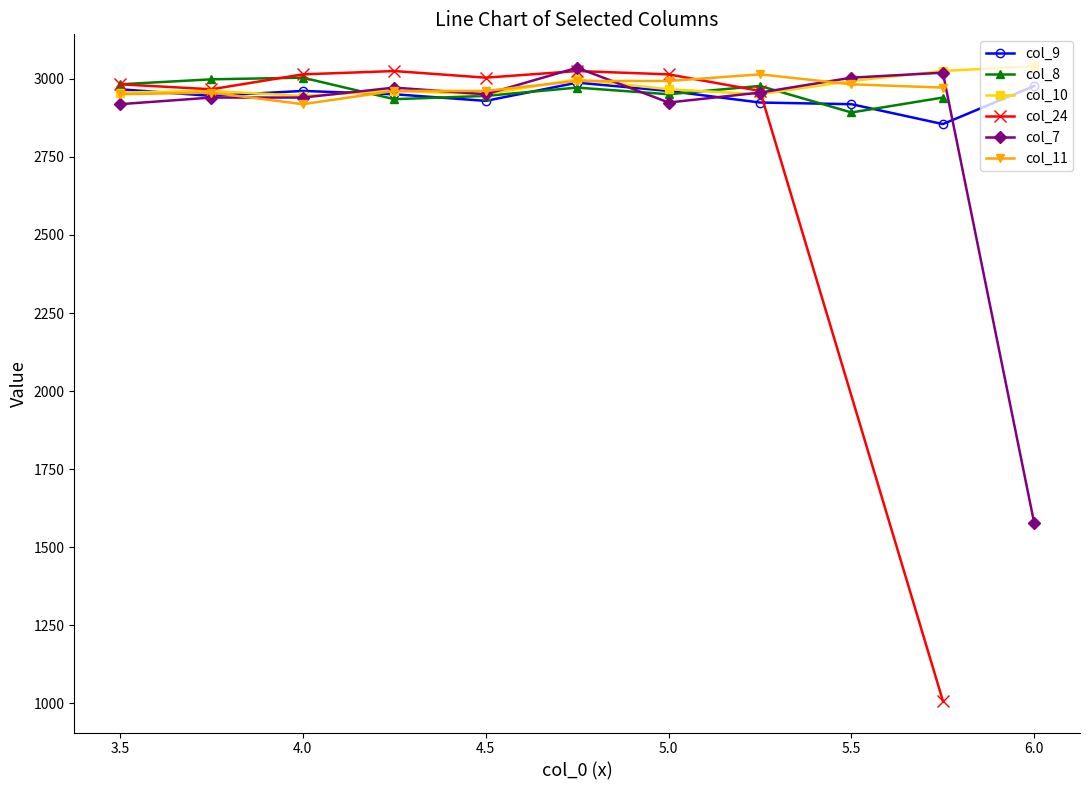

Read the col_10 value at 5.0.

2966.7